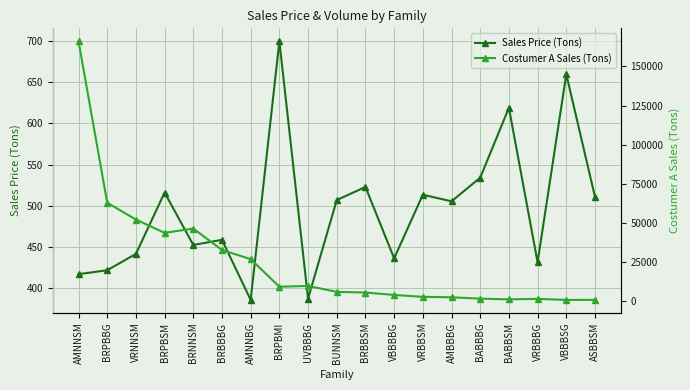

How many times do Costumer A Sales (Tons) and Sales Price (Tons) cross each other?

2